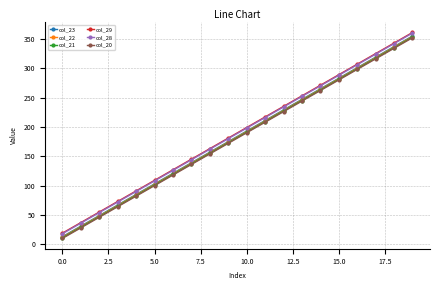

What is the smallest value displayed?

10